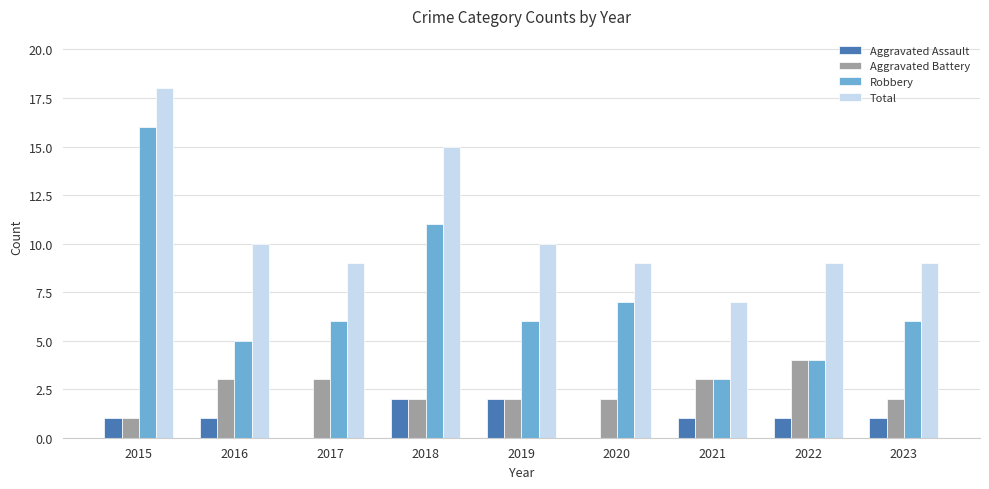

What is the total value across all series at 2017?

18